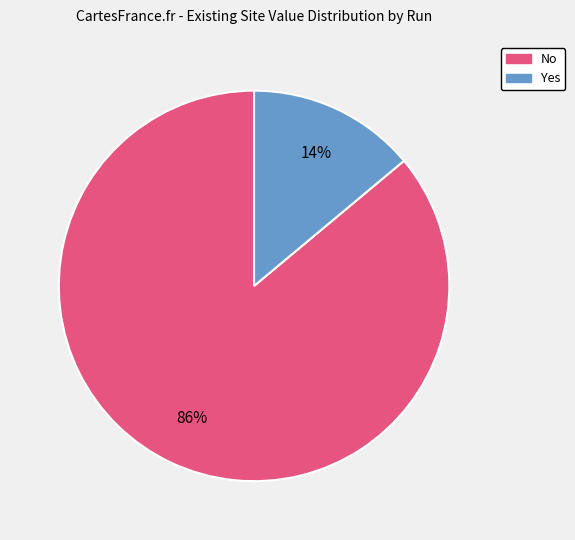

Is there a majority slice in this chart?

Yes